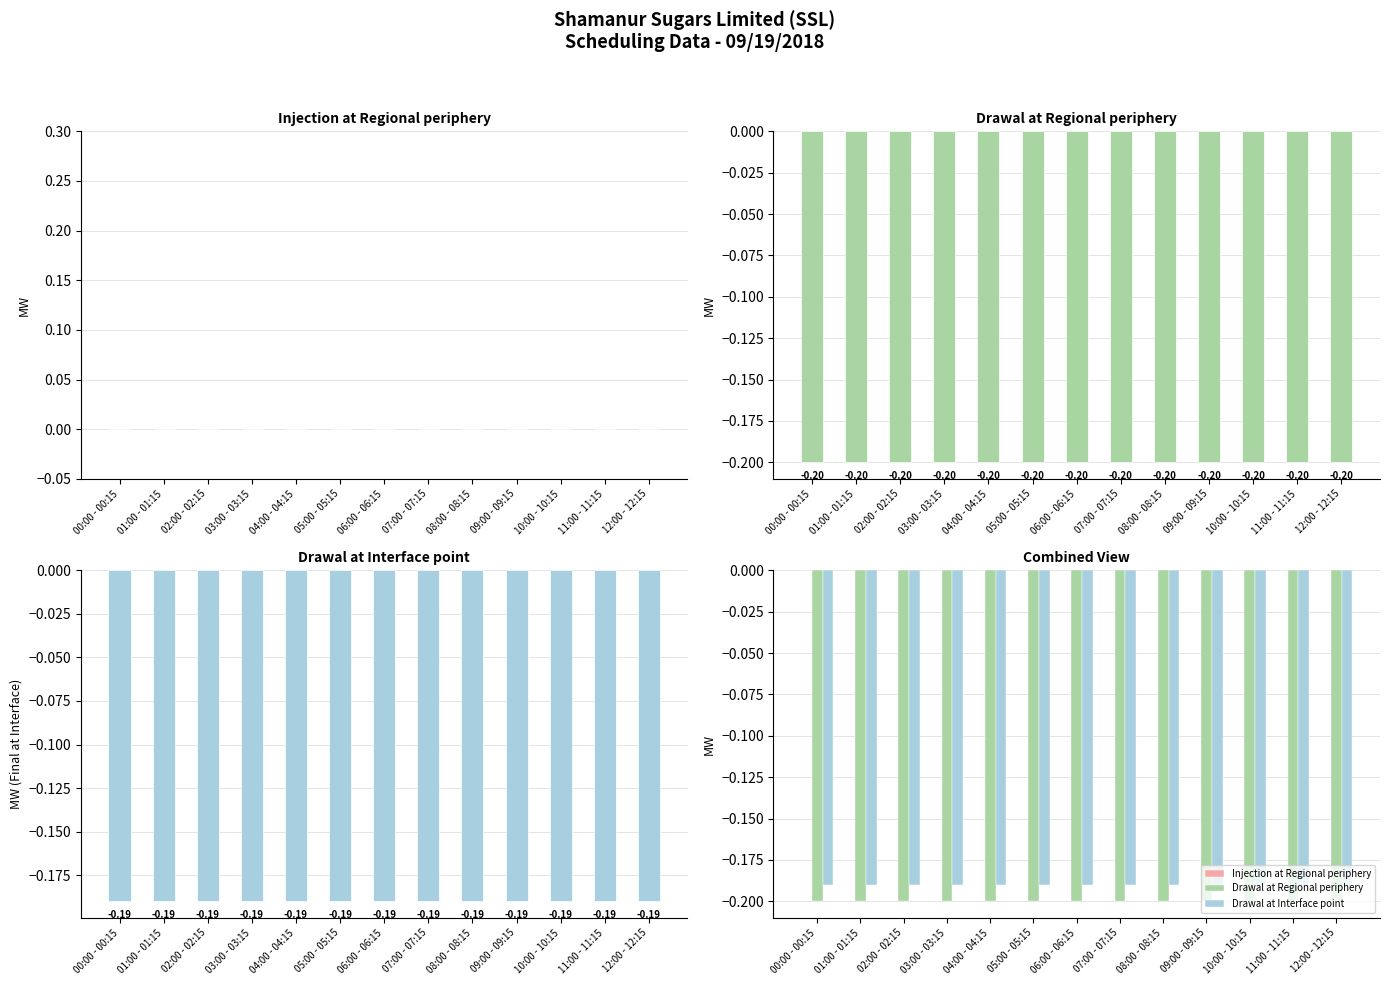

The value of Drawal at Interface point at 09:00 - 09:15 is -0.2. True or false?

True